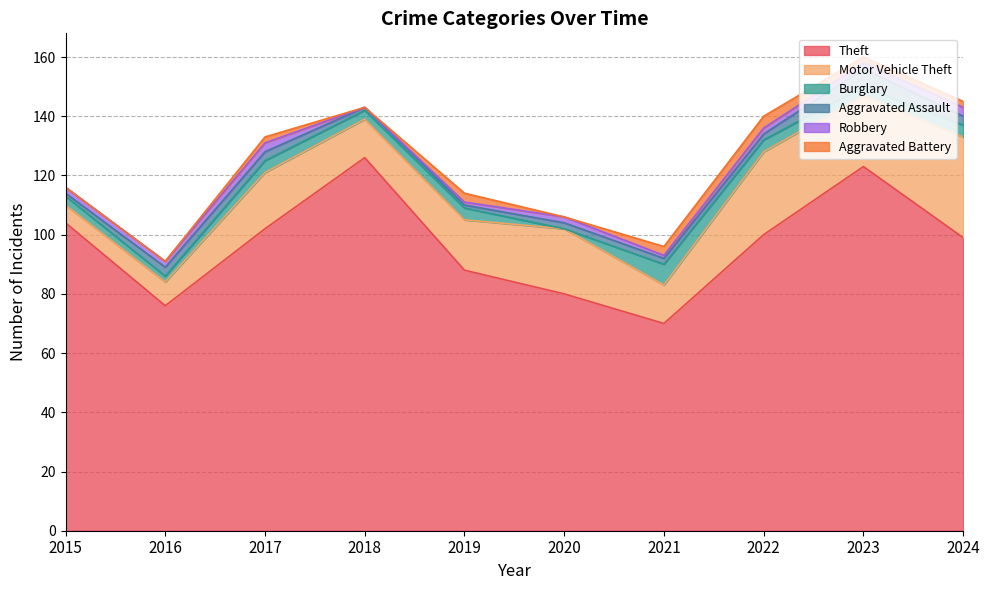

How many interior local peaks does the Robbery series have?

2